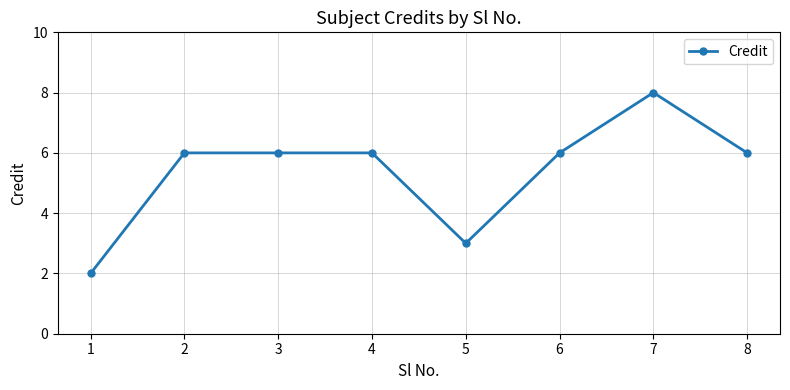

Reading left to right, list all the values displayed in this chart.

1=2	2=6	3=6	4=6	5=3	6=6	7=8	8=6